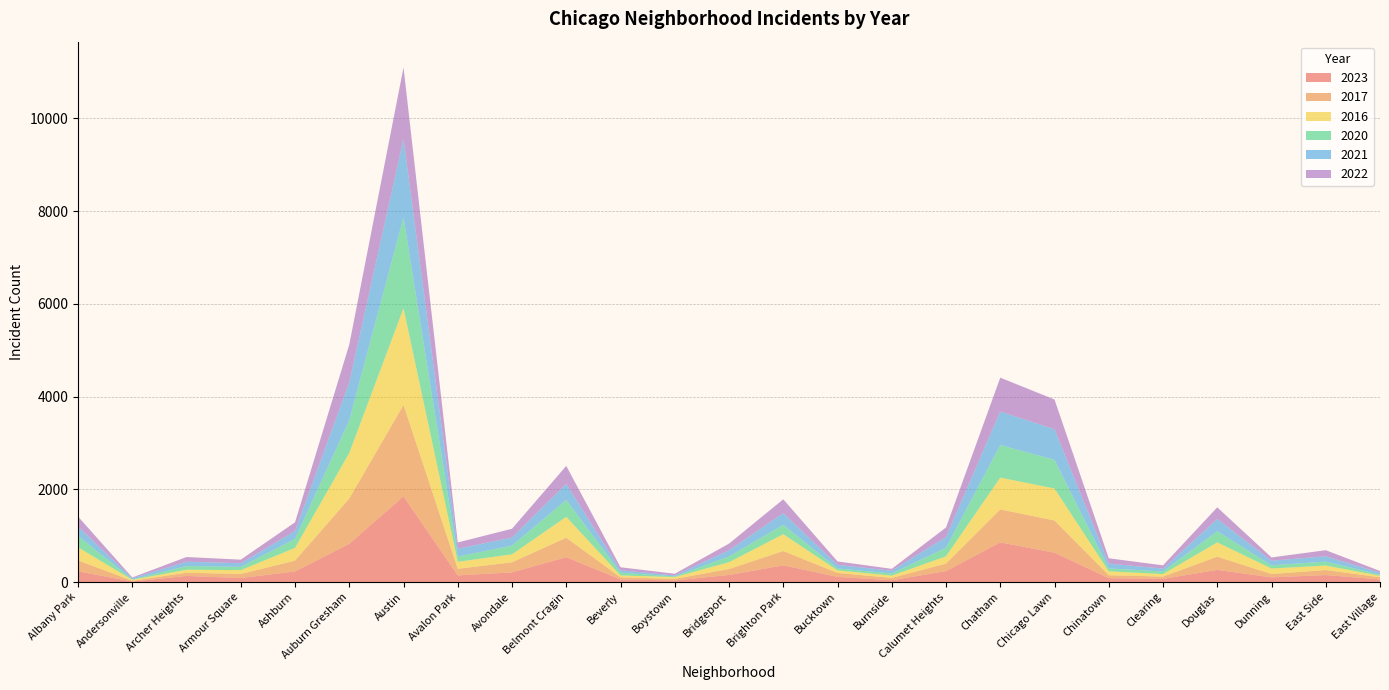

Reading left to right, transcribe all the data shown in this chart.

2023: 232	11	132	87	228	824	1848	144	208	536	56	35	153	360	112	39	236	856	633	84	68	262	101	151	57
2017: 235	17	69	87	233	978	1972	142	218	420	46	33	128	309	85	50	162	711	695	63	49	285	72	108	46
2016: 282	20	65	83	276	983	2086	151	172	451	40	39	147	363	55	49	157	686	690	84	55	308	119	97	32
2020: 246	8	78	70	193	708	1959	113	188	364	62	14	124	203	41	47	185	703	618	63	56	242	69	85	24
2021: 203	25	94	79	171	811	1695	168	174	346	49	21	134	251	77	60	231	722	661	103	63	262	100	114	43
2022: 216	18	102	77	188	819	1542	136	190	389	66	37	143	299	75	40	206	731	641	116	69	253	70	132	37